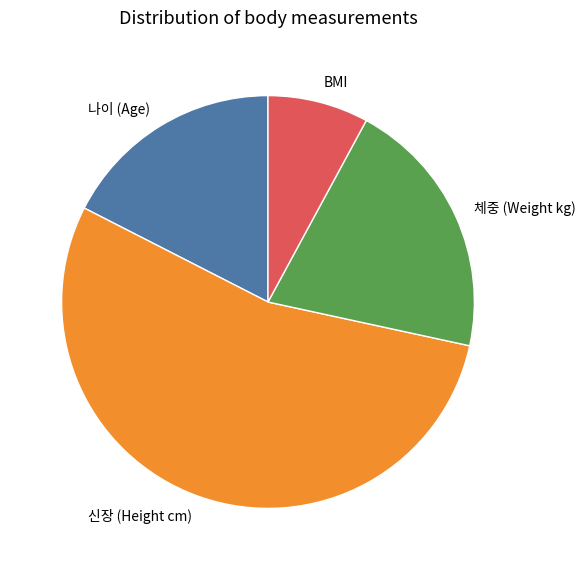

Is there any slice that represents more than half of the pie?

Yes